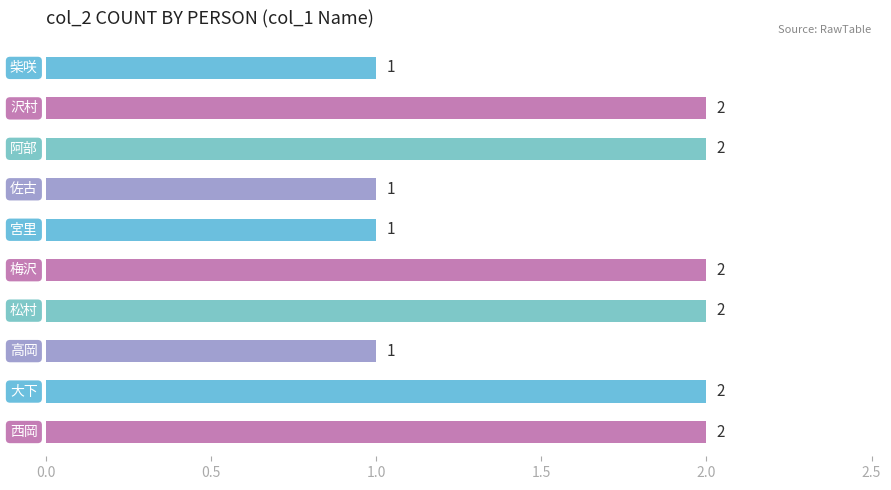

What is the value of the 7th bar from the top?

2